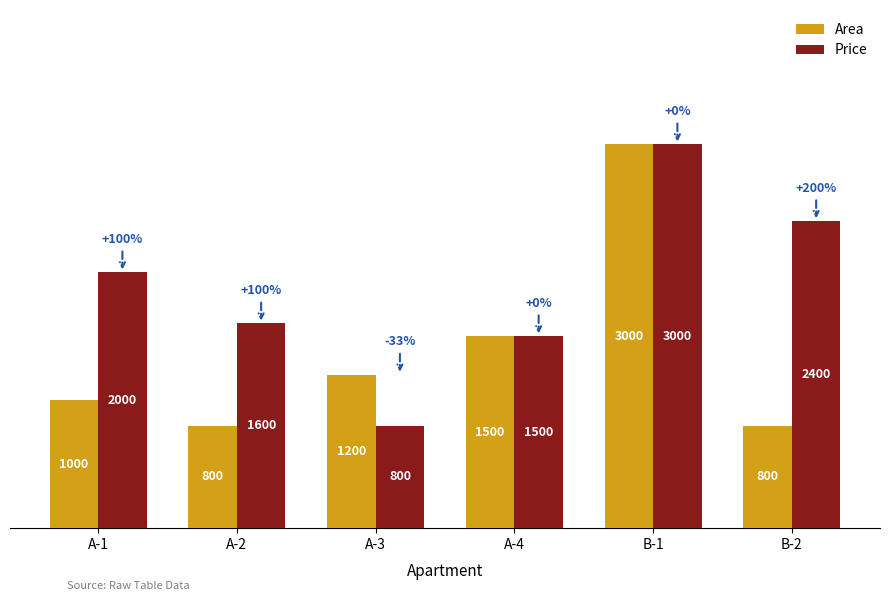

True or false: Price has a value of 702 at B-1.

False